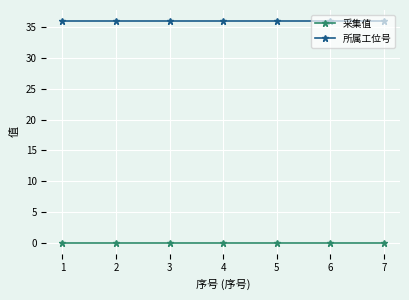

What is the spread (max minus min) of values at 7?

36